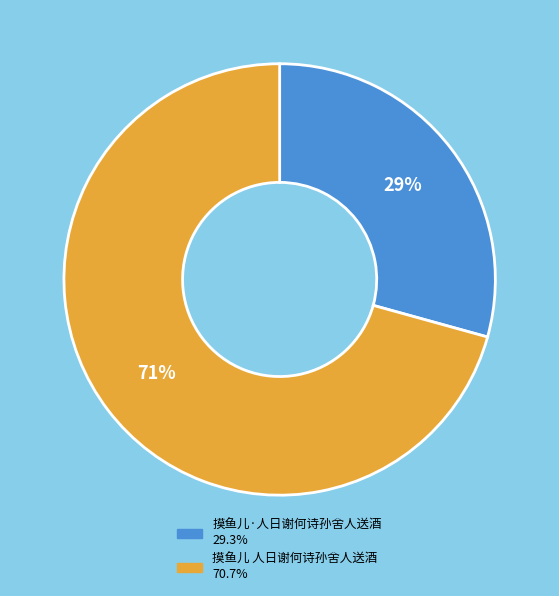

Which category accounts for the majority?

摸鱼儿 人日谢何诗孙舍人送酒